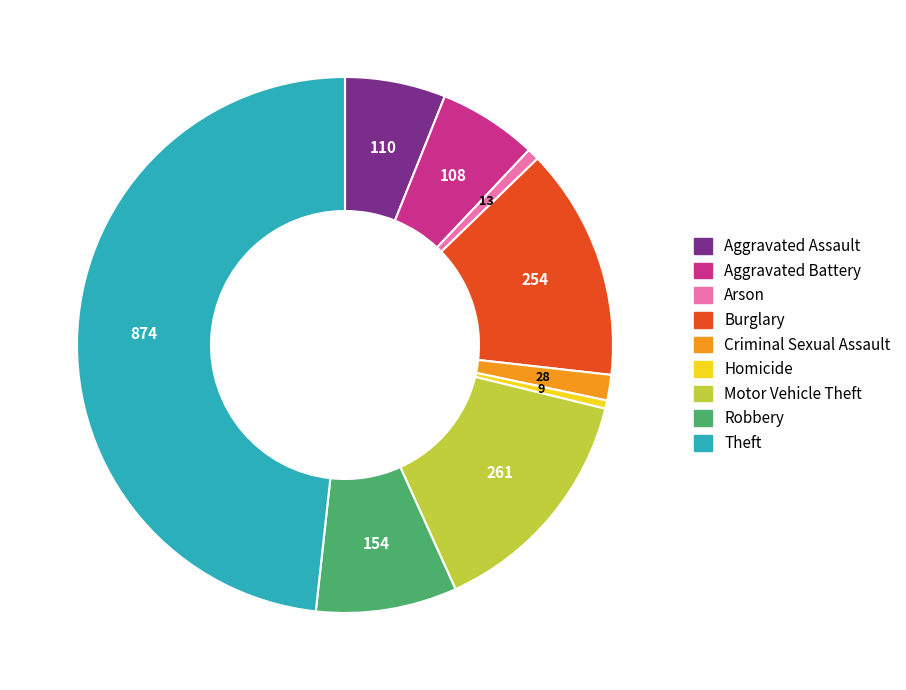

Combined, do Aggravated Assault and Burglary account for over 50%?

No